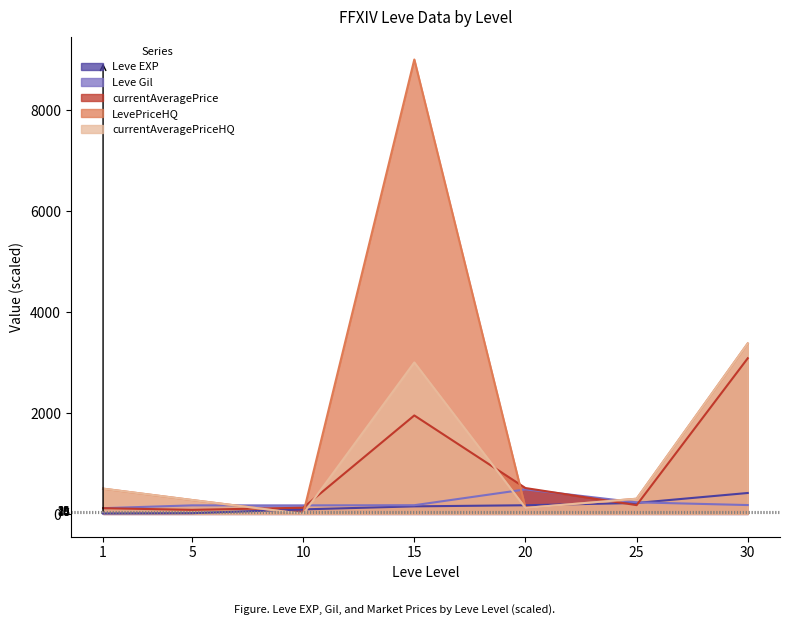

At which label does Leve Gil reach its peak?

20